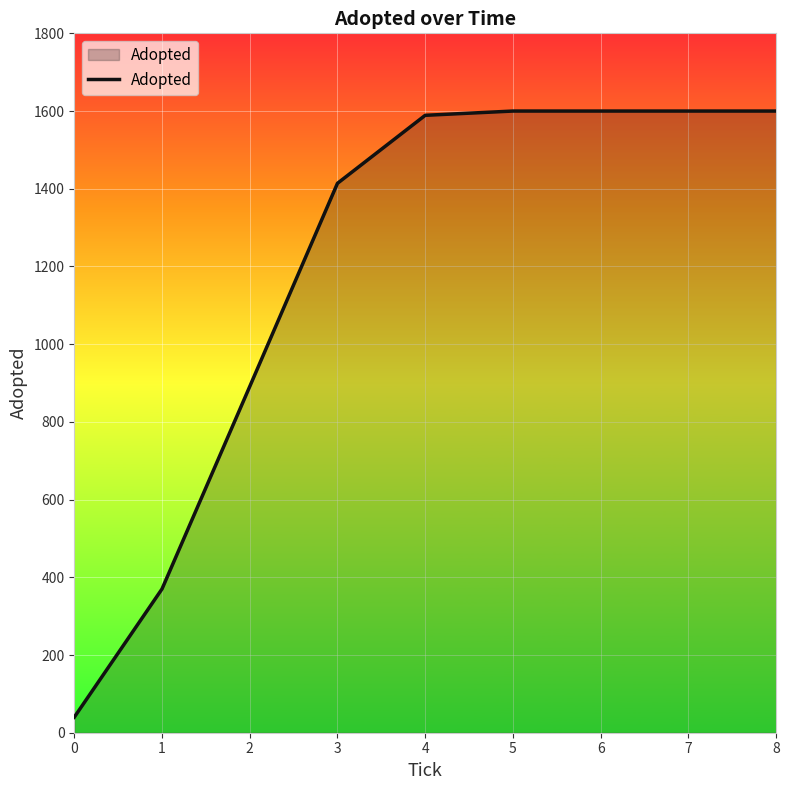

How many lines are shown in the chart?

1